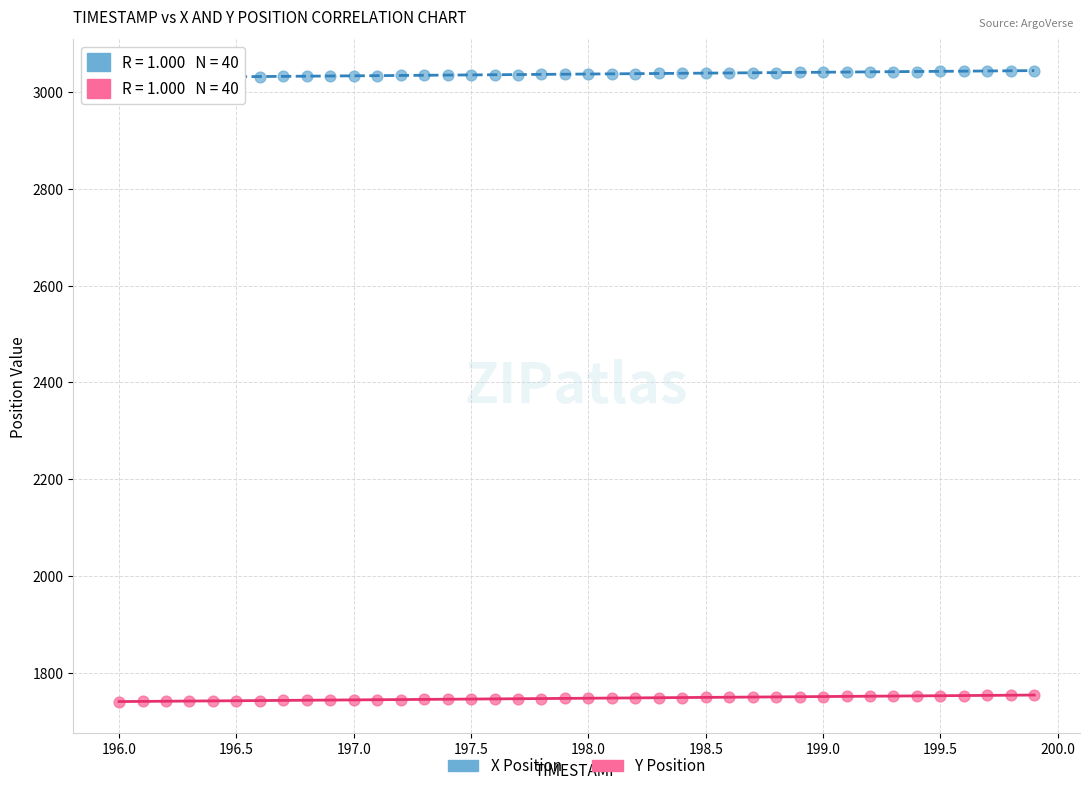

Across all data points, what is the range of X values (max minus min)?

3.9